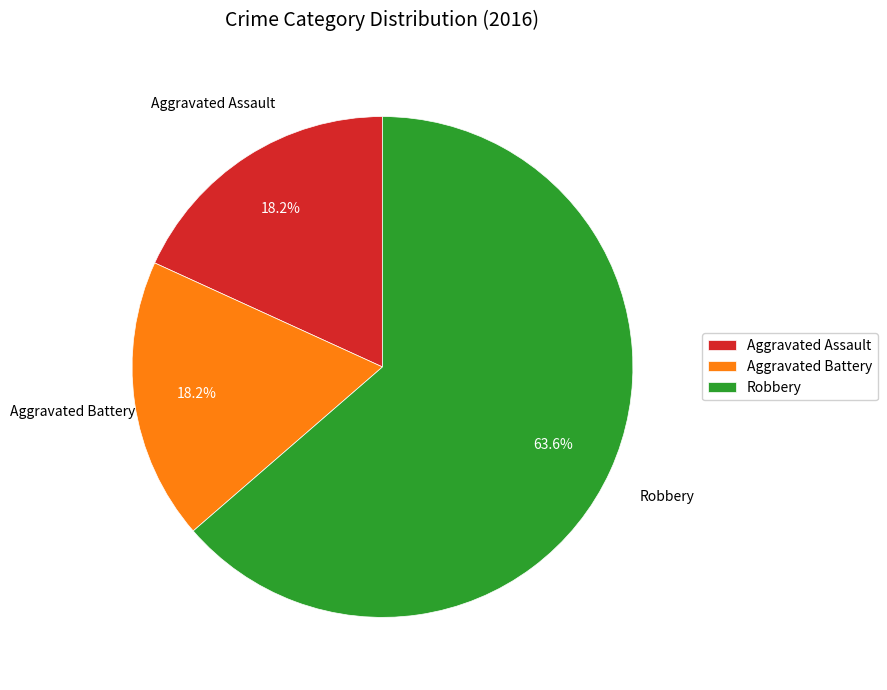

How many segments does this pie chart have?

3